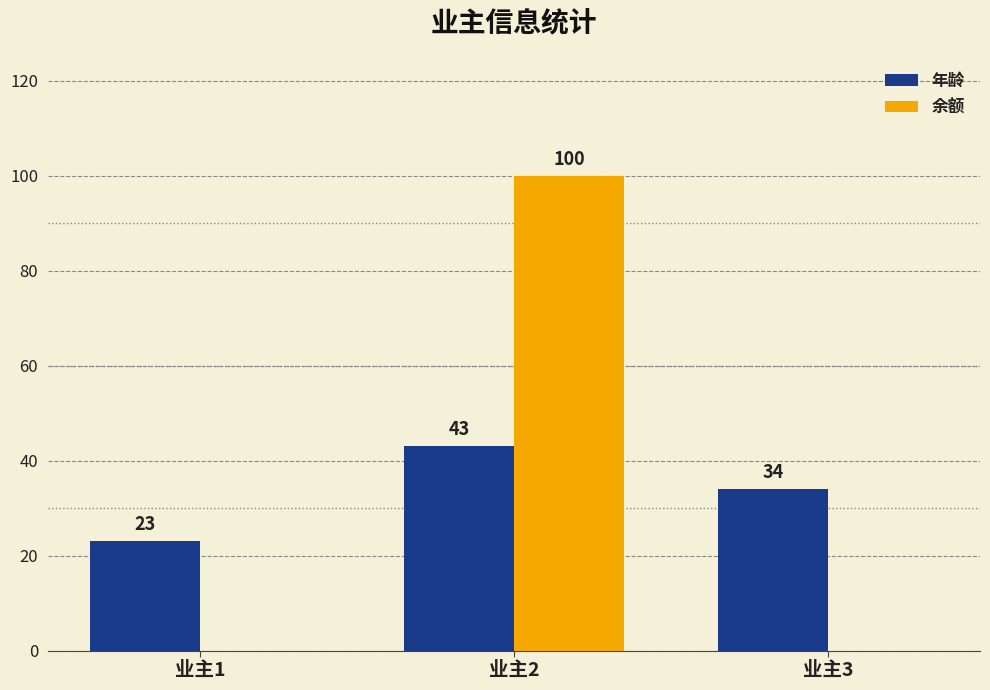

What are all the series names shown in the legend?

年龄, 余额